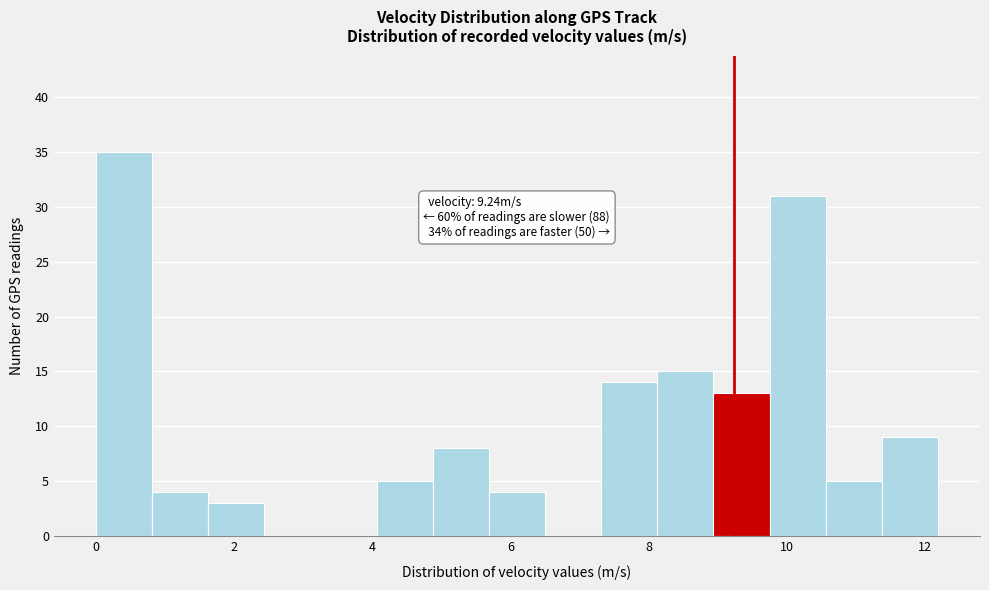

Over which range of the x-axis is the bar tallest?

0.0 to 0.8